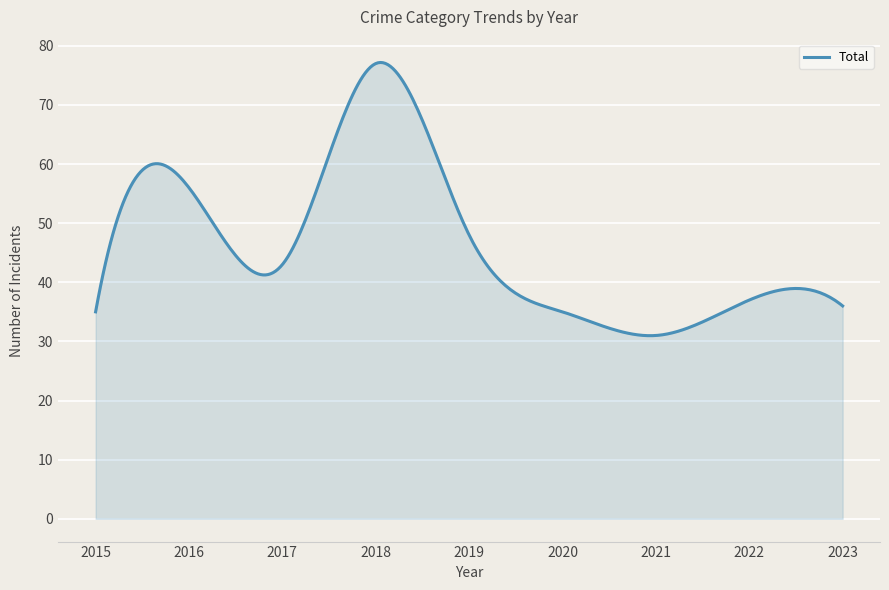

What is the smallest value displayed?

31.0